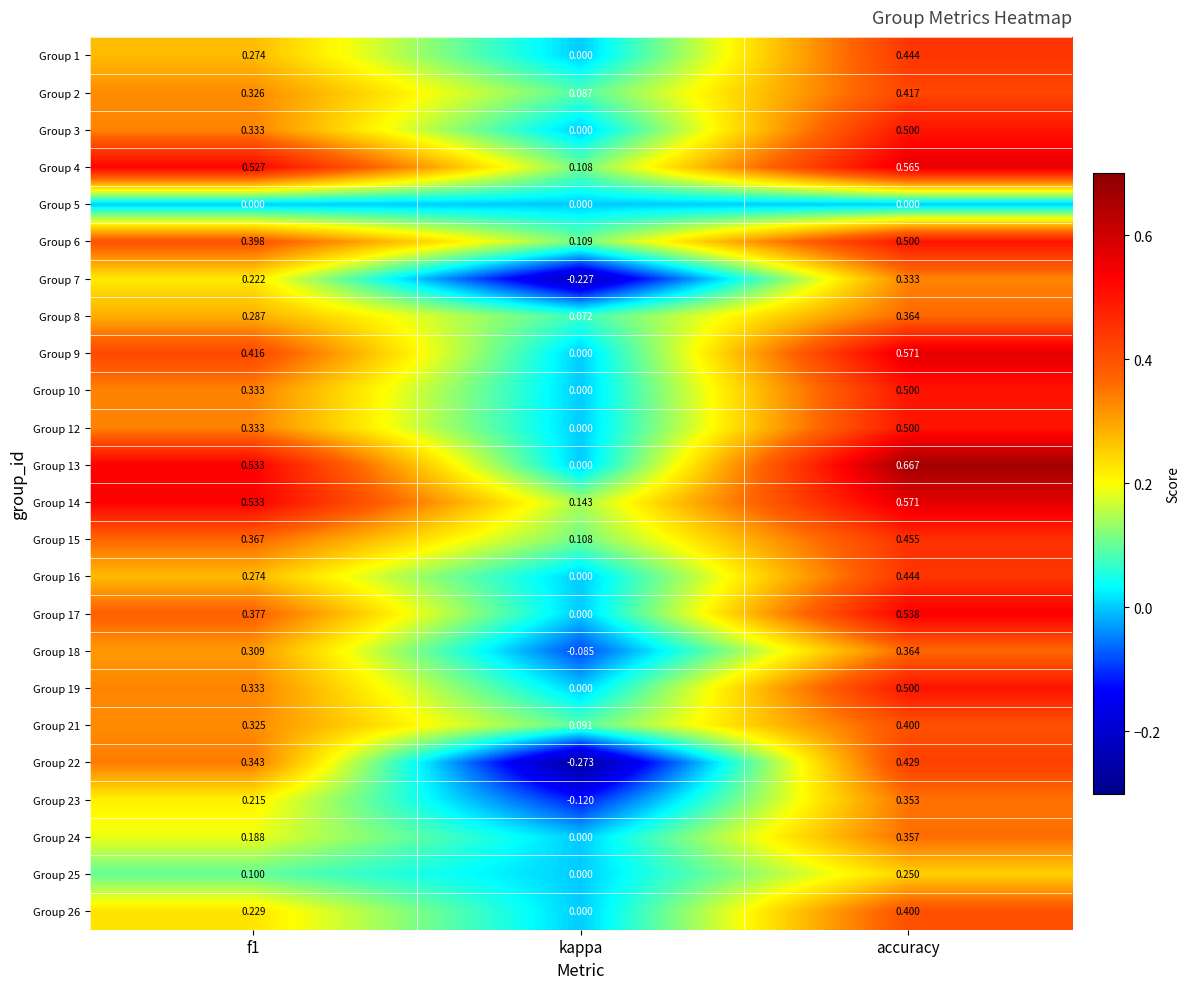

At which category is the sum across all series the highest?

accuracy